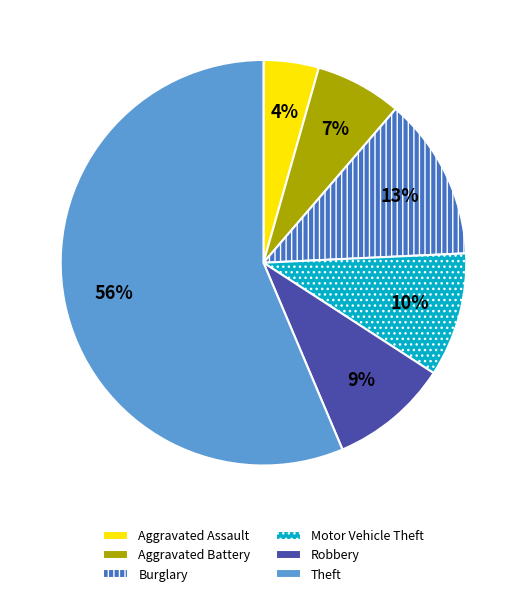

Does Robbery represent more than half of the total?

No